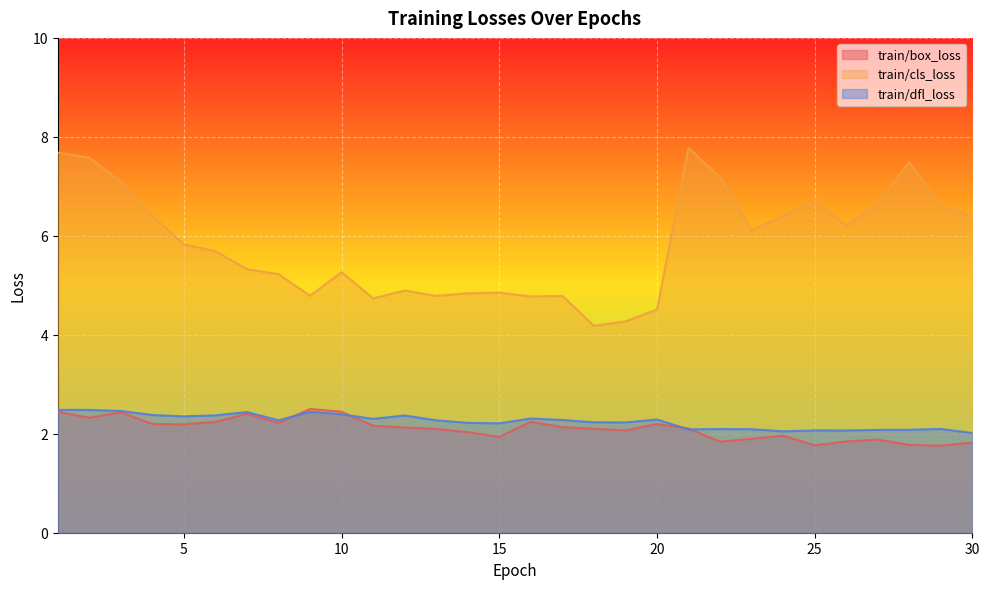

In train/box_loss, how many points are lower than both neighbors (excluding endpoints)?

8